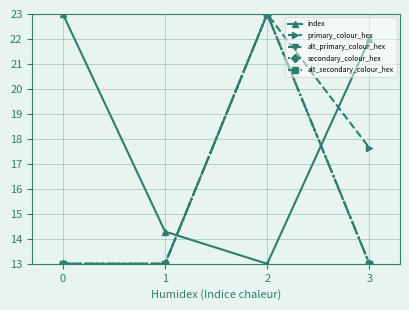

Is this an area chart (filled region under the line)?

No